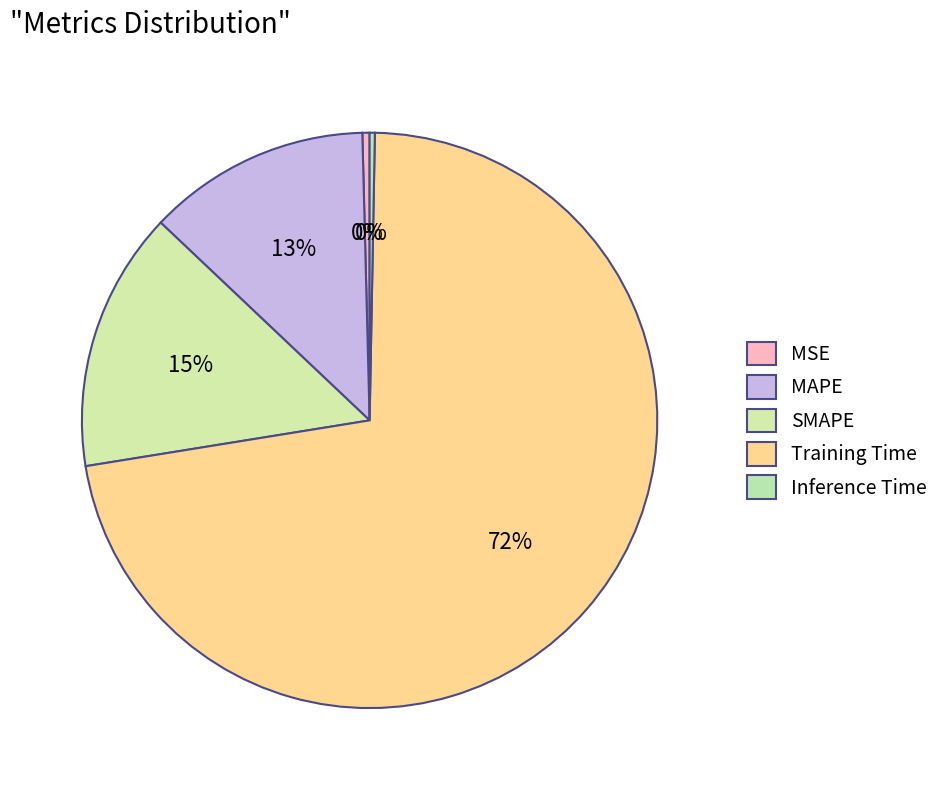

Which slice is the smallest?

Inference Time